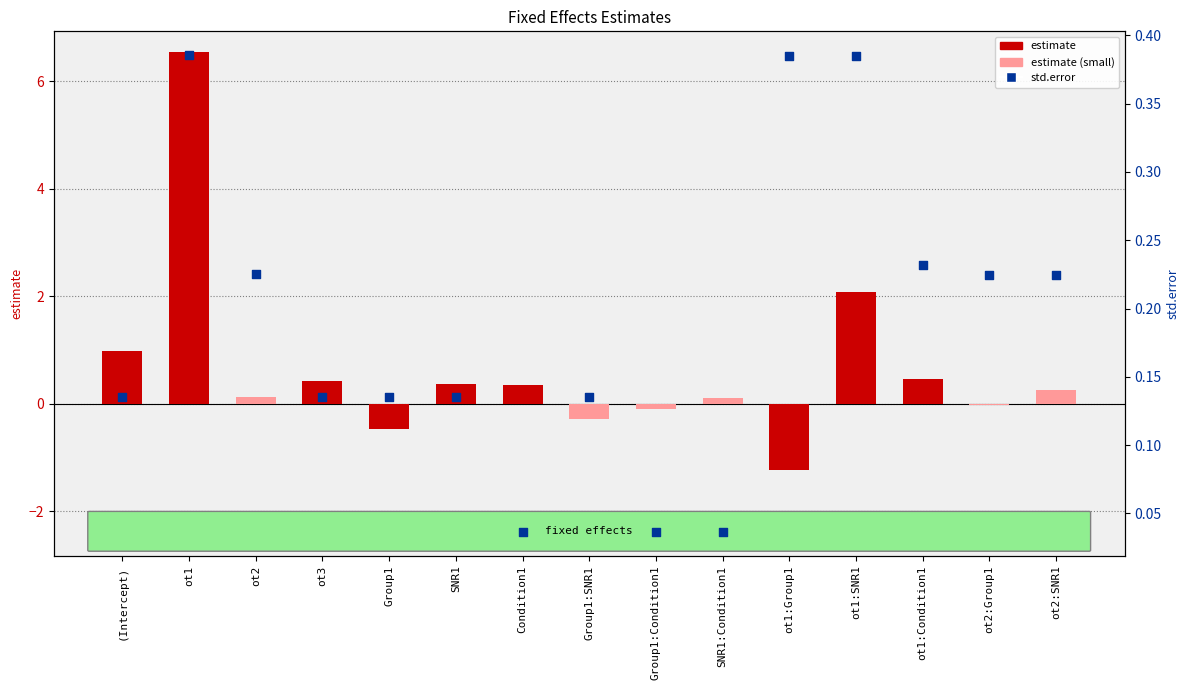

What are all the series names shown in the legend?

estimate, std.error